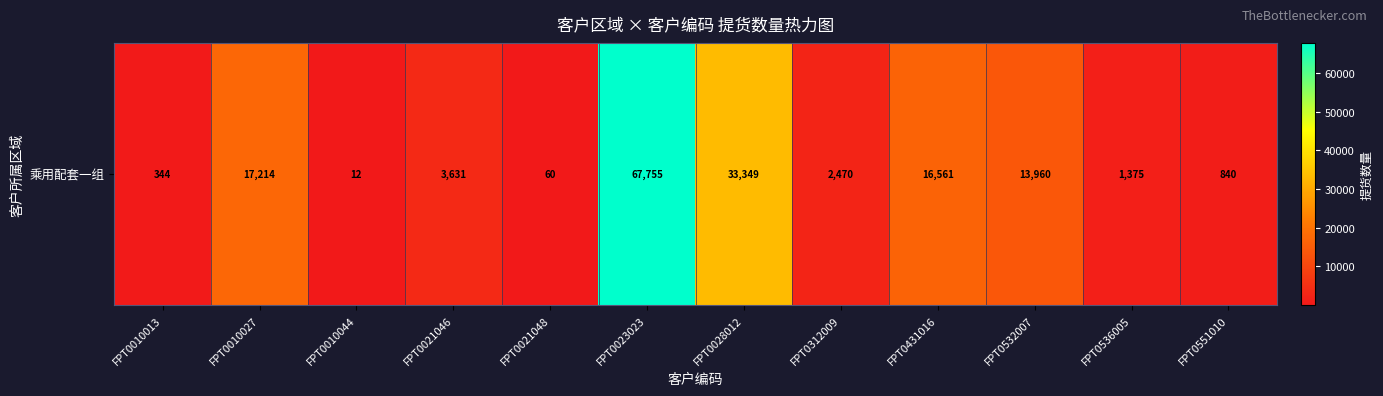

Reading left to right, transcribe all the data shown in this chart.

344	17214	12	3631	60	67755	33349	2470	16561	13960	1375	840